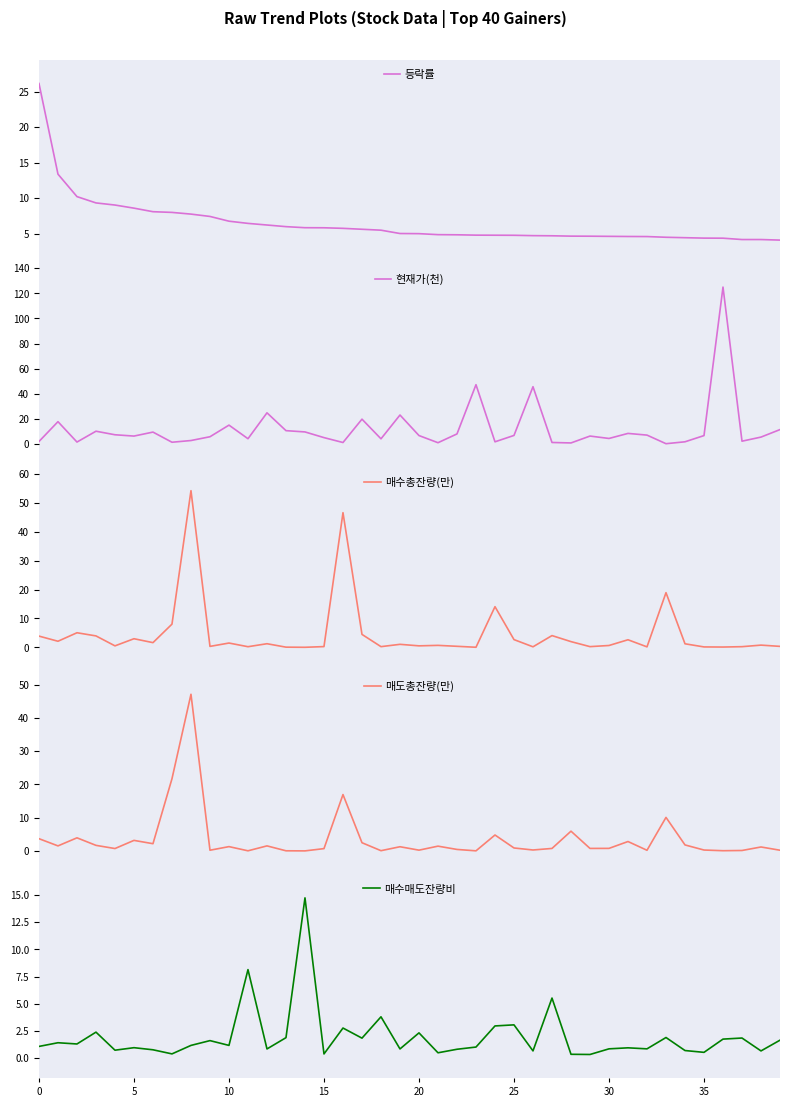

The 매수매도잔량비 series shows 1.7 at 25. True or false?

False